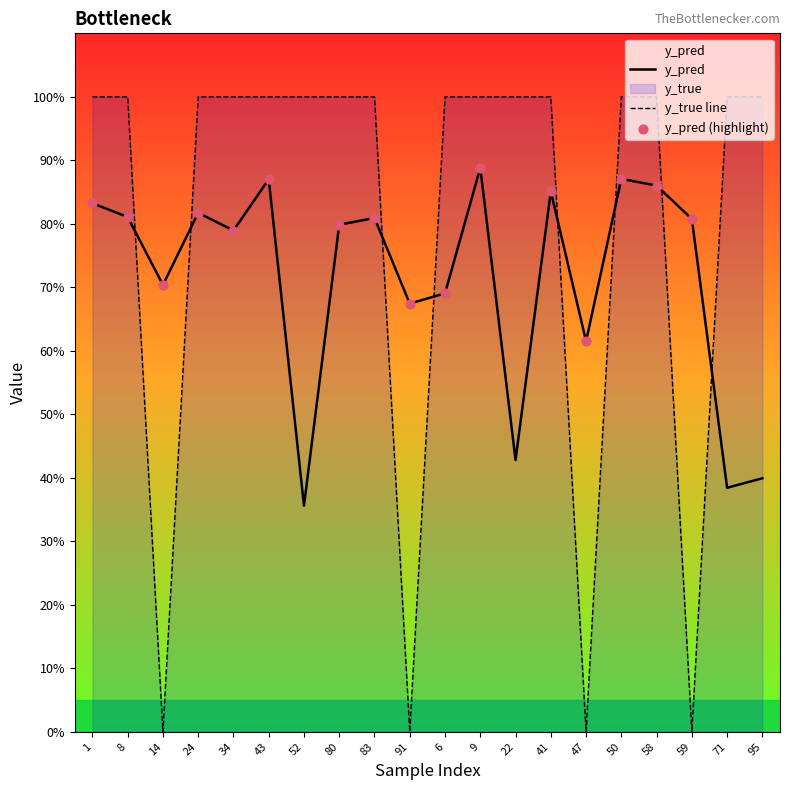

Which series has the widest spread of Y values?

y_true